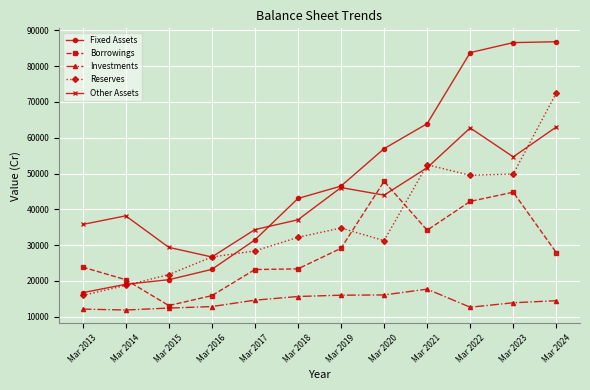

Does the chart display data point markers on the line(s)?

Yes